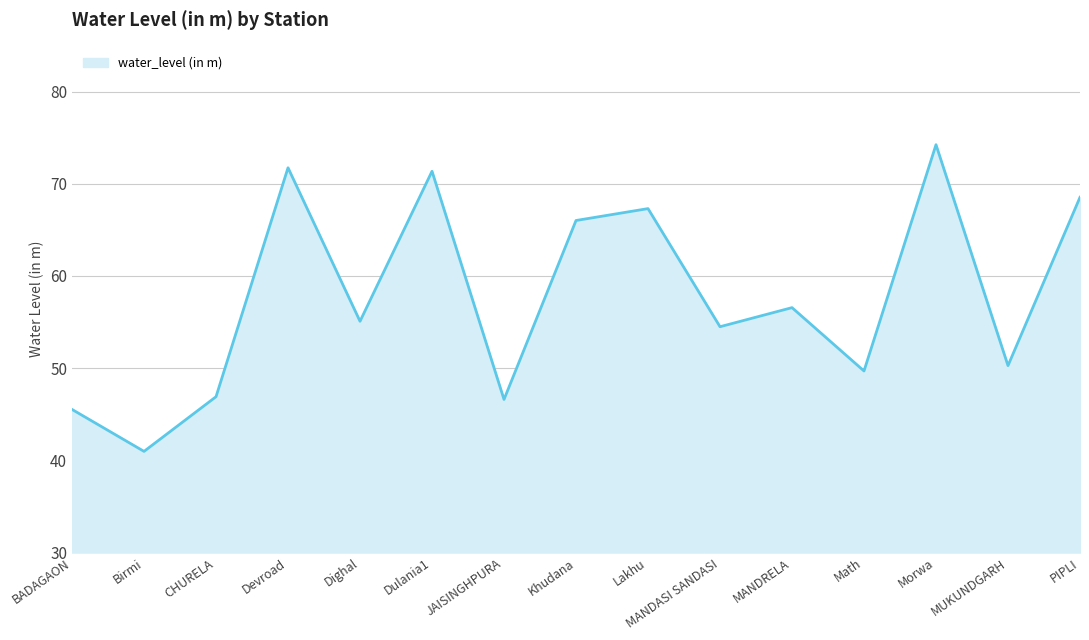

What is the difference between the maximum and minimum values?

33.3